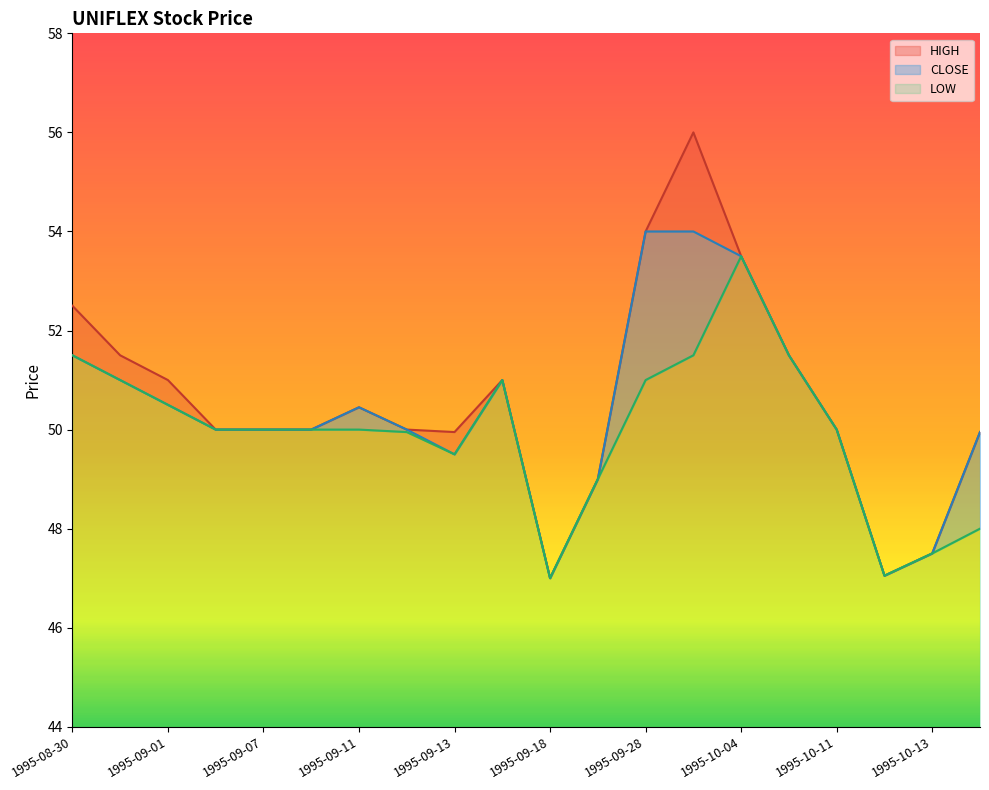

How many data points does each series have?

20